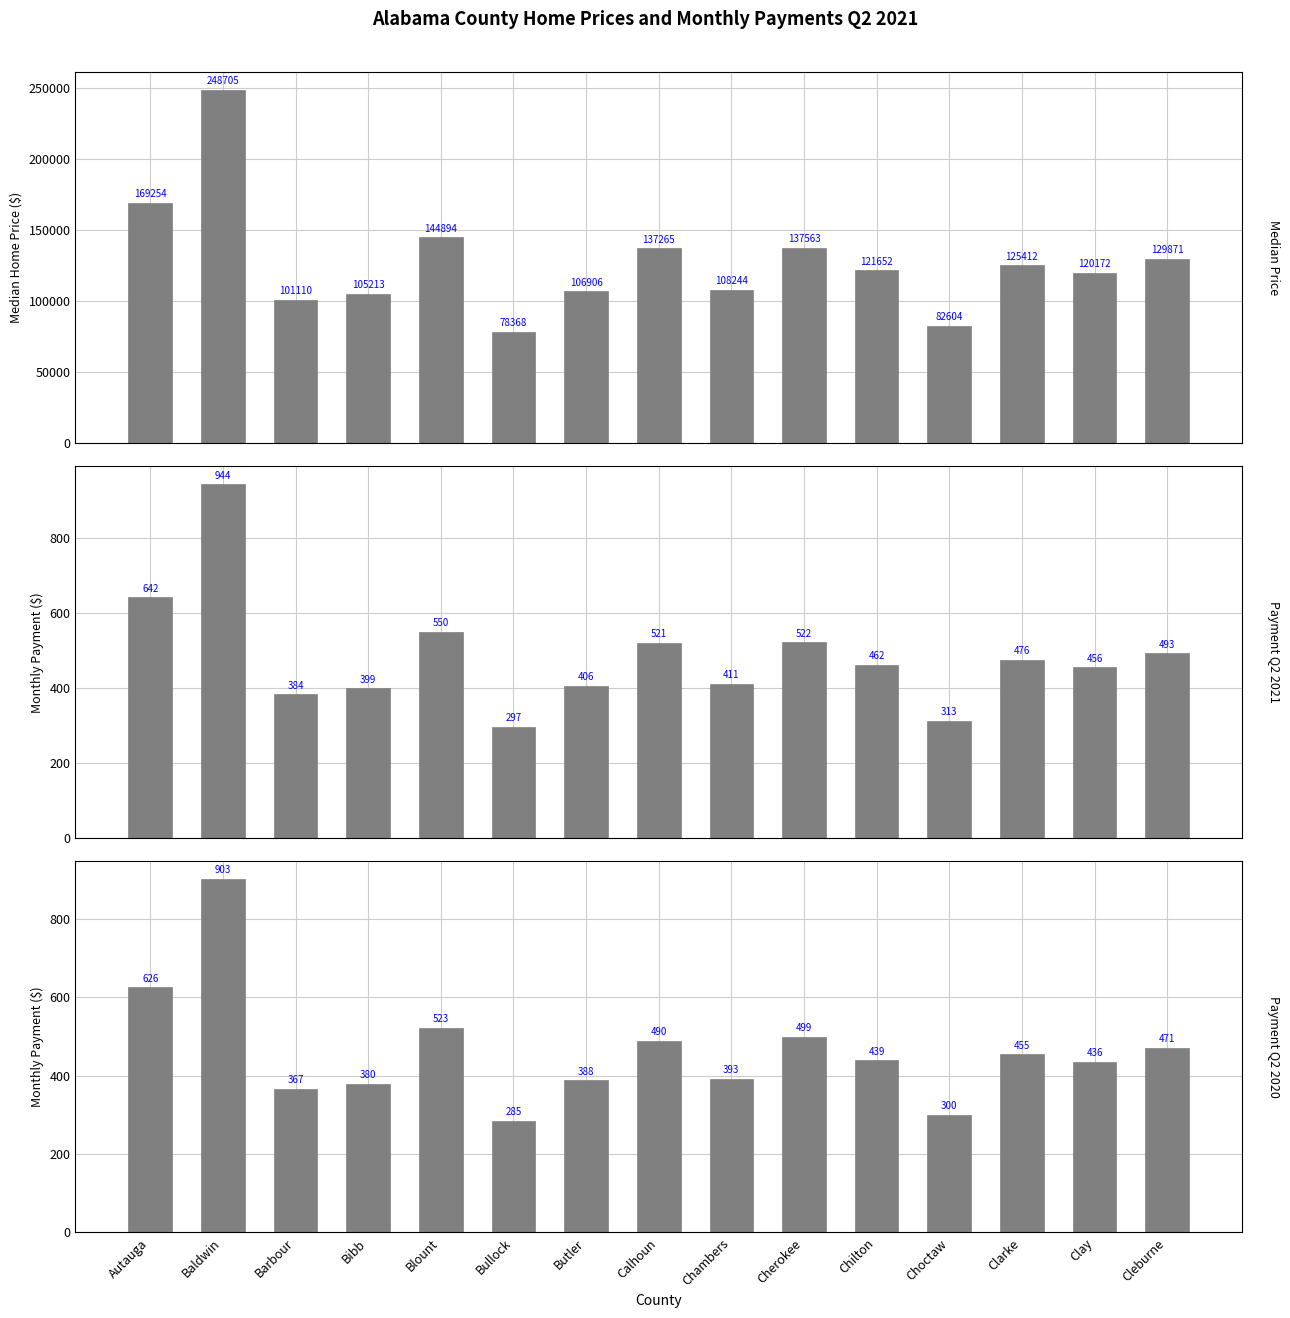

Rank the series by their maximum value, from highest to lowest.

Median Price, Payment Q2 2021, Payment Q2 2020